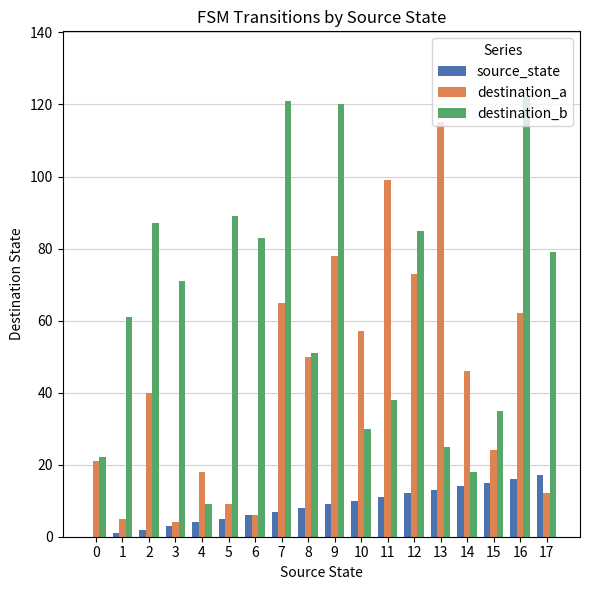

What is the difference between the destination_b values at 7 and 11?

83